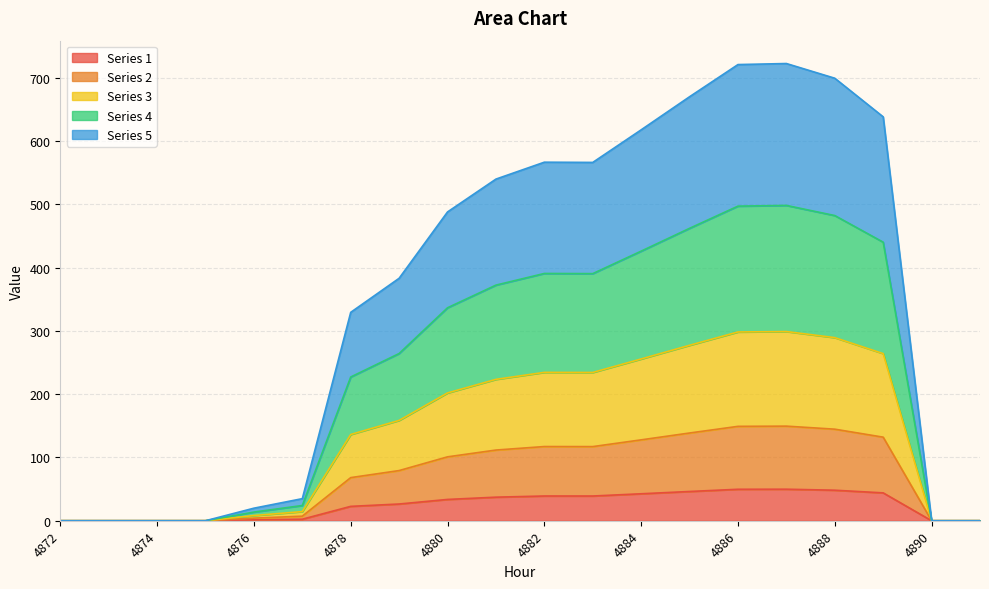

What is the maximum value for 1?

49.8